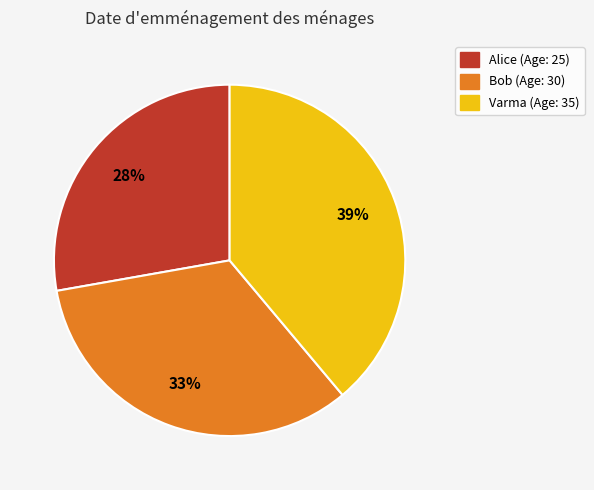

To the nearest percent, what is the average slice percentage?

33%